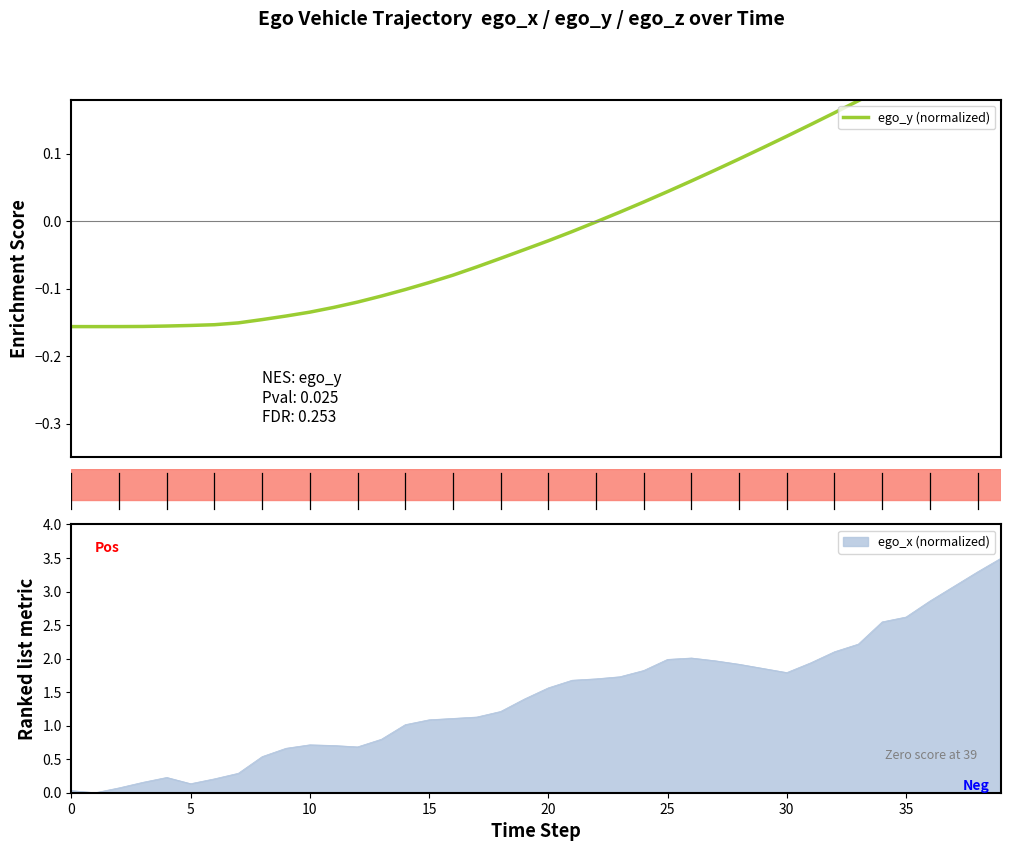

What is the minimum value shown in the chart?

-0.2